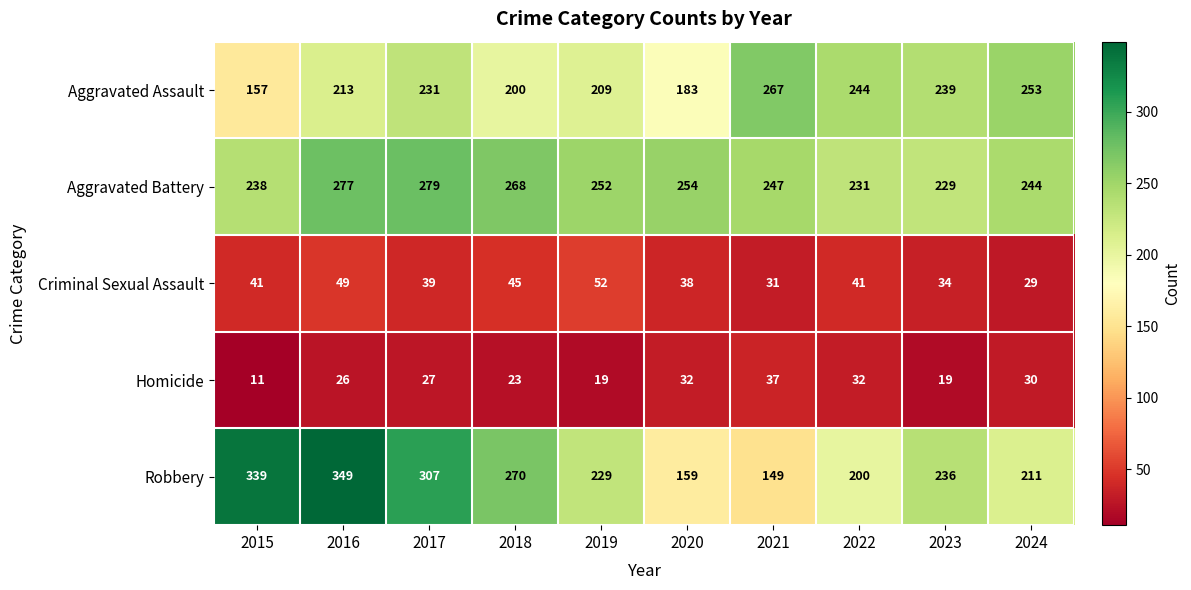

What is the difference between the maximum and minimum values in the Robbery series?

200